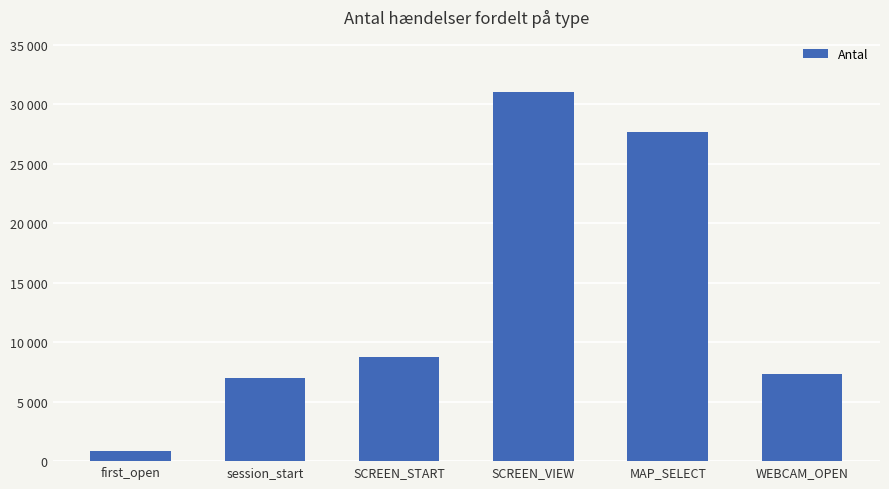

Reading left to right, what are all the values shown in this chart?

first_open=866	session_start=7022	SCREEN_START=8781	SCREEN_VIEW=31022	MAP_SELECT=27675	WEBCAM_OPEN=7324